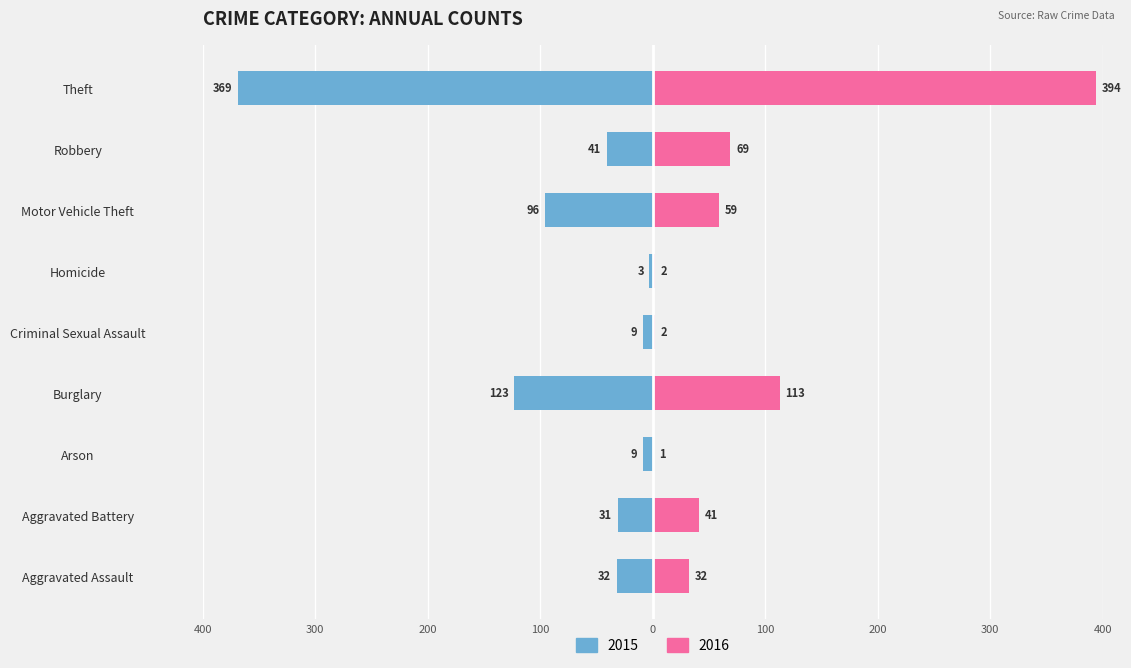

What is the sum of all 2016 values?

713